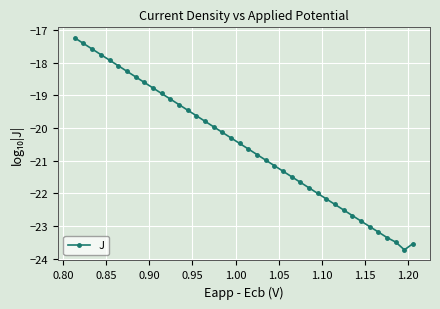

What is the maximum value shown in the chart?

-17.2